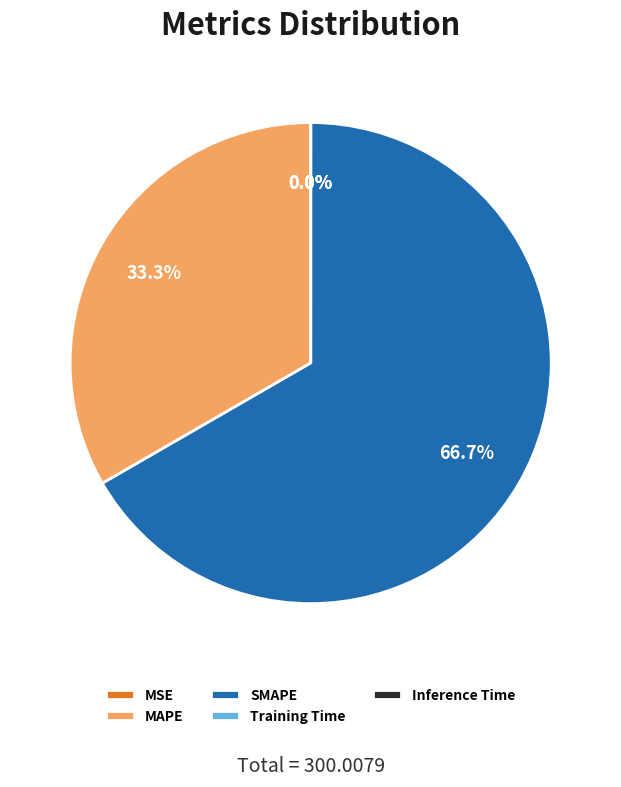

Between SMAPE and MAPE, which is larger?

SMAPE